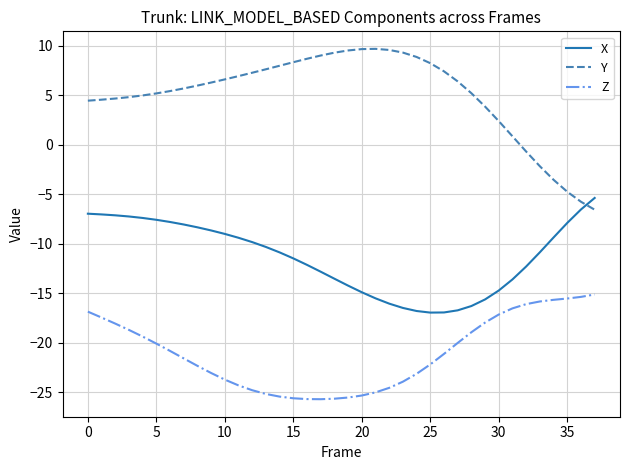

True or false: Z and X intersect in this chart.

False